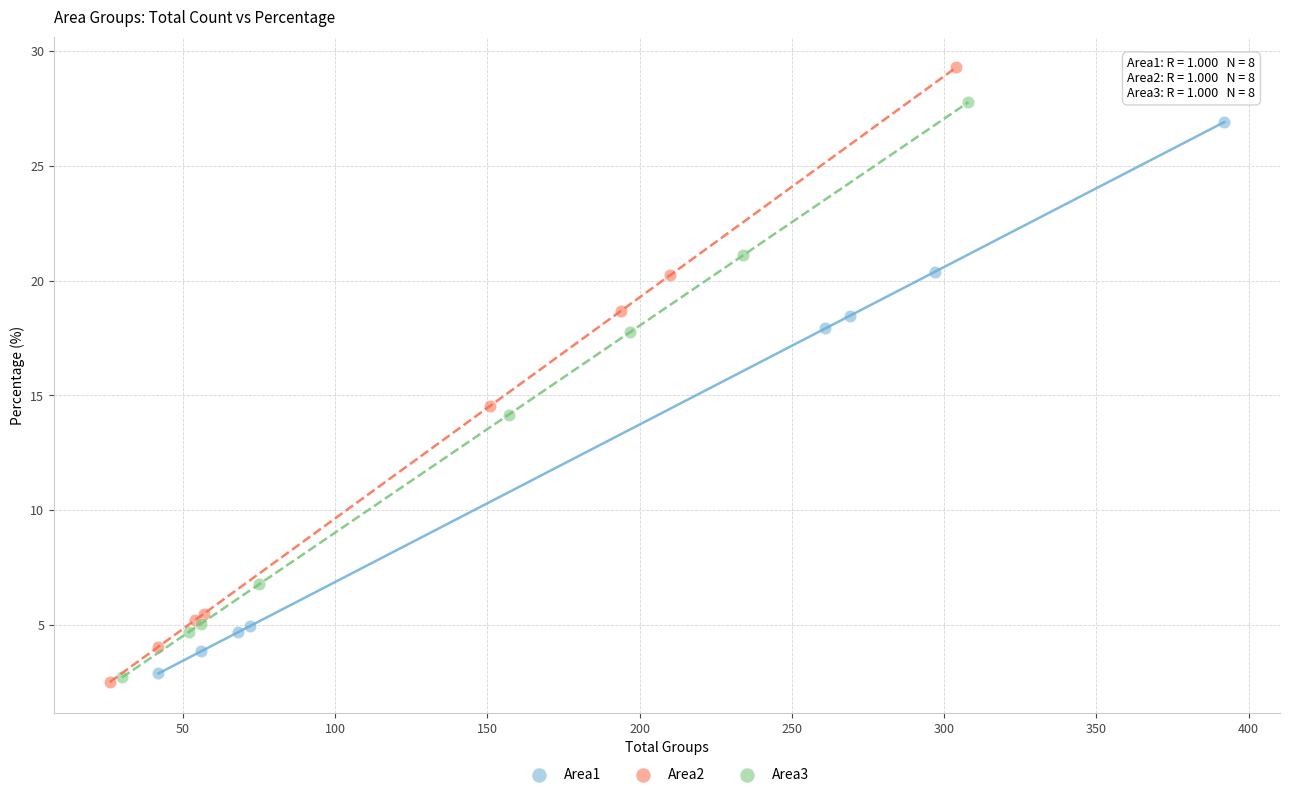

Which series has the widest spread of Y values?

Area2